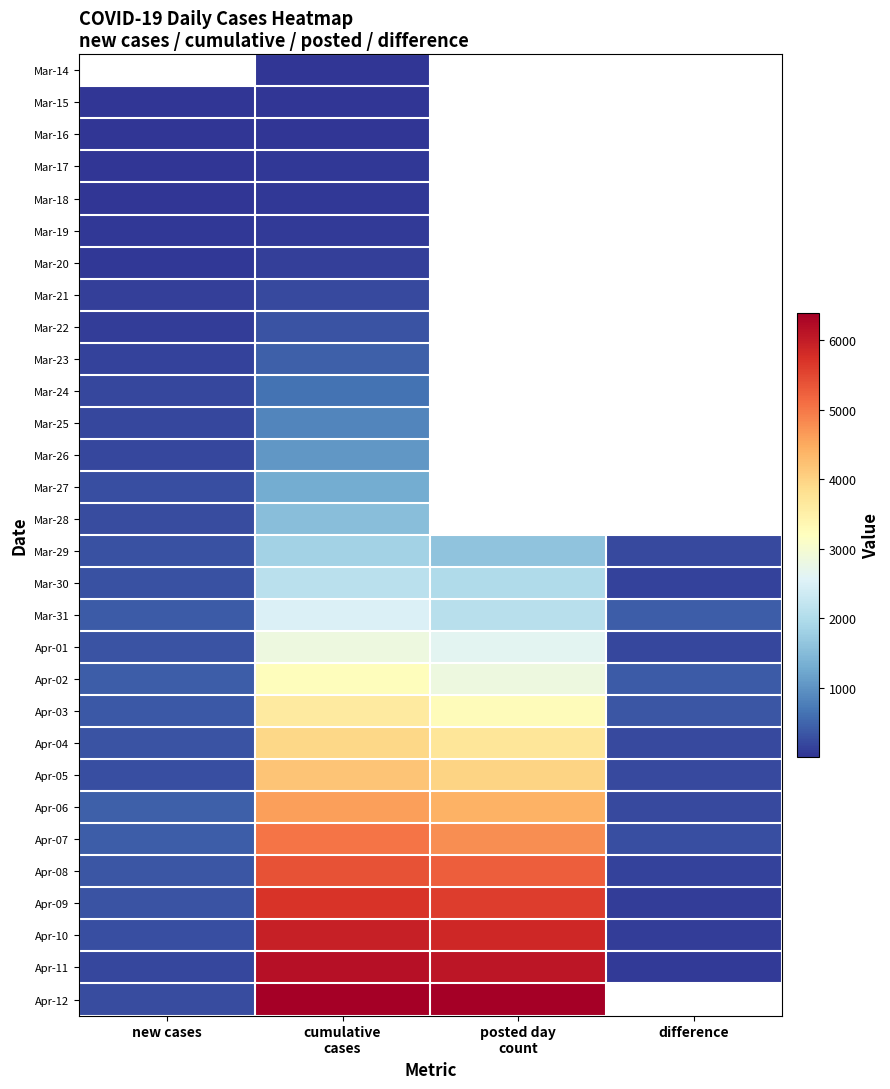

What is the greatest value displayed?

6393.0